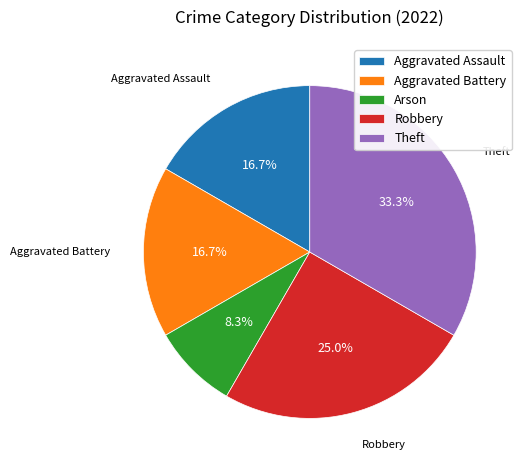

Which category has the smallest portion of the pie?

Arson